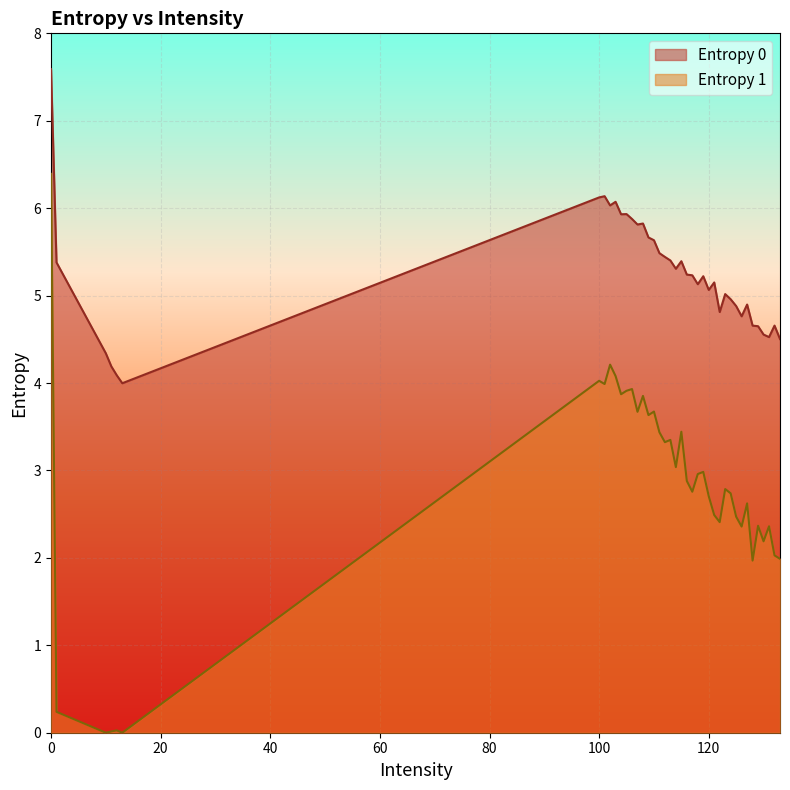

What are all the series names shown in the legend?

Entropy 0, Entropy 1